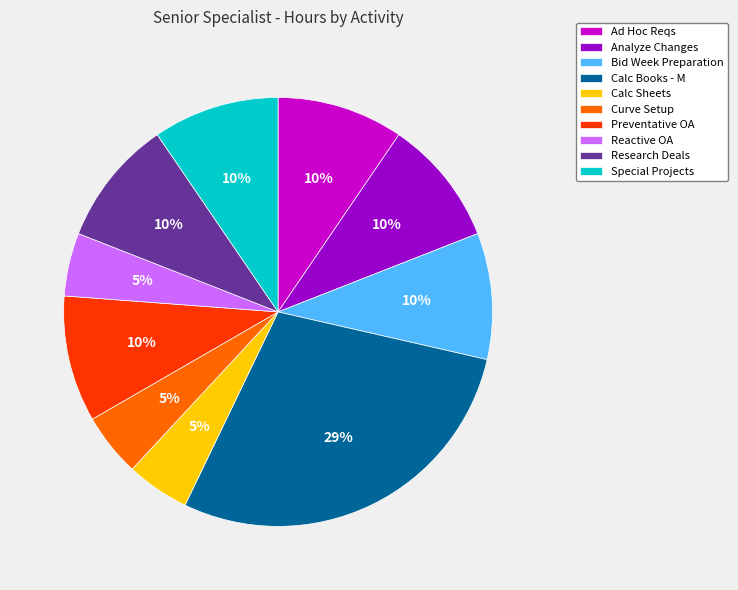

The Ad Hoc Reqs slice represents 16% of the pie. True or false?

False